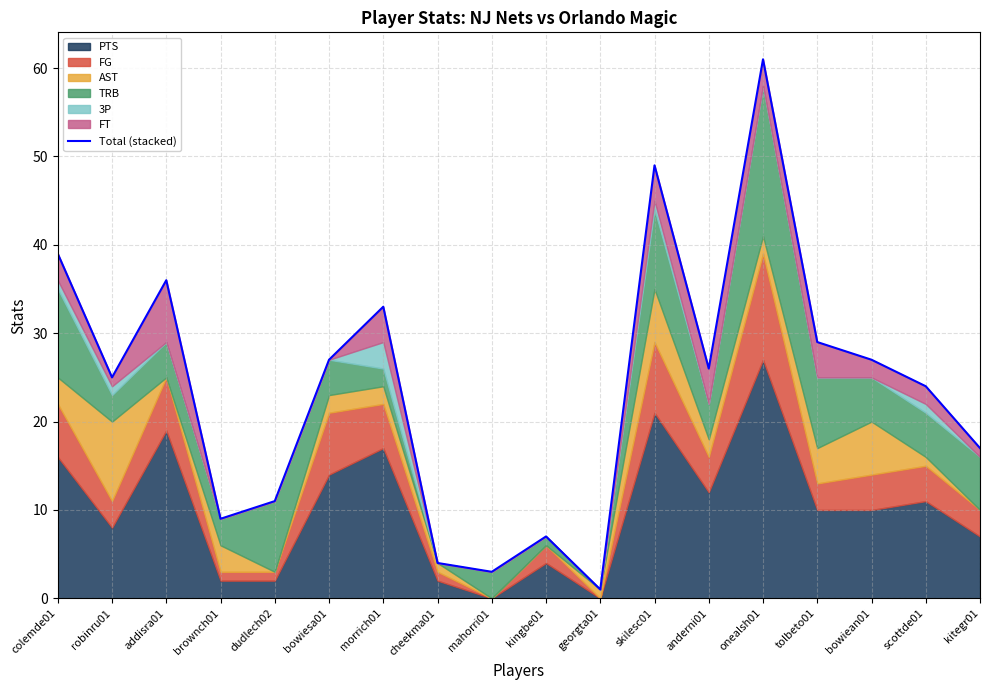

Which category has the lowest value across all series?

georgta01